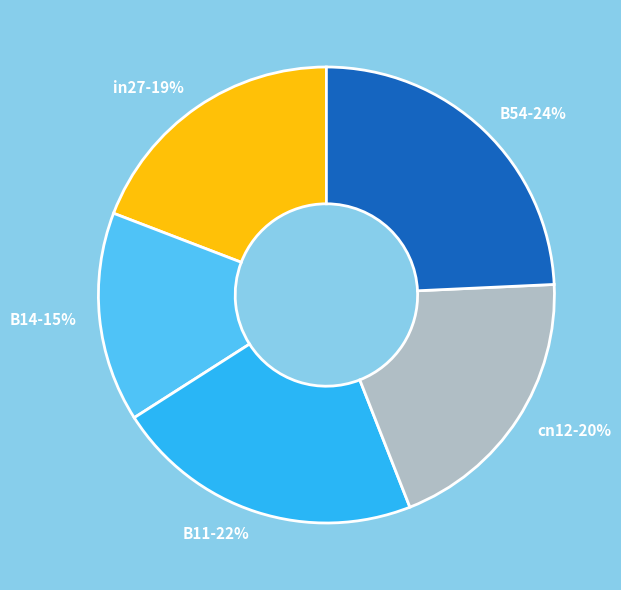

To the nearest percent, what is the difference between the largest and smallest slice percentages?

9%